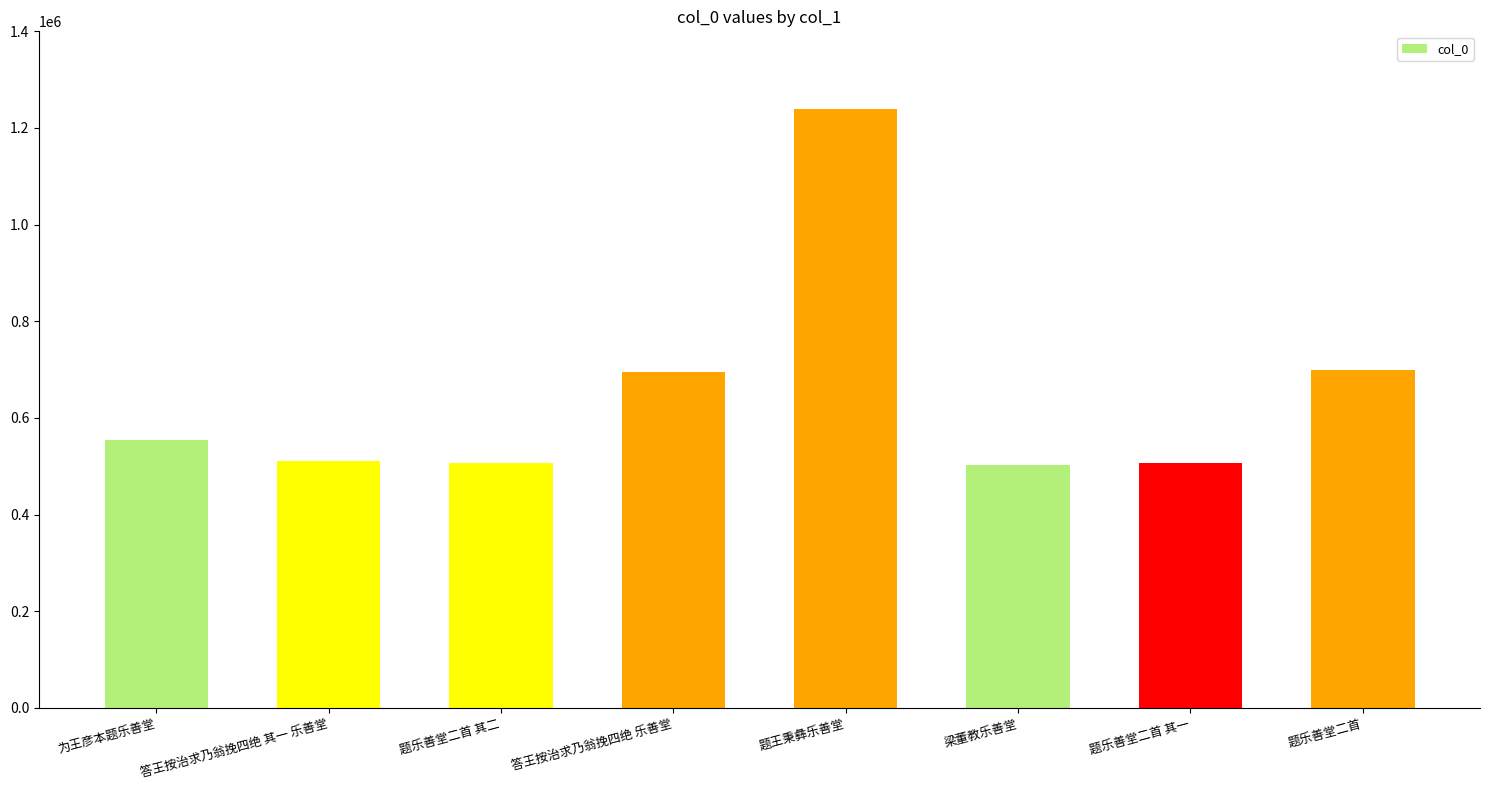

What is the minimum value shown in the chart?

502523